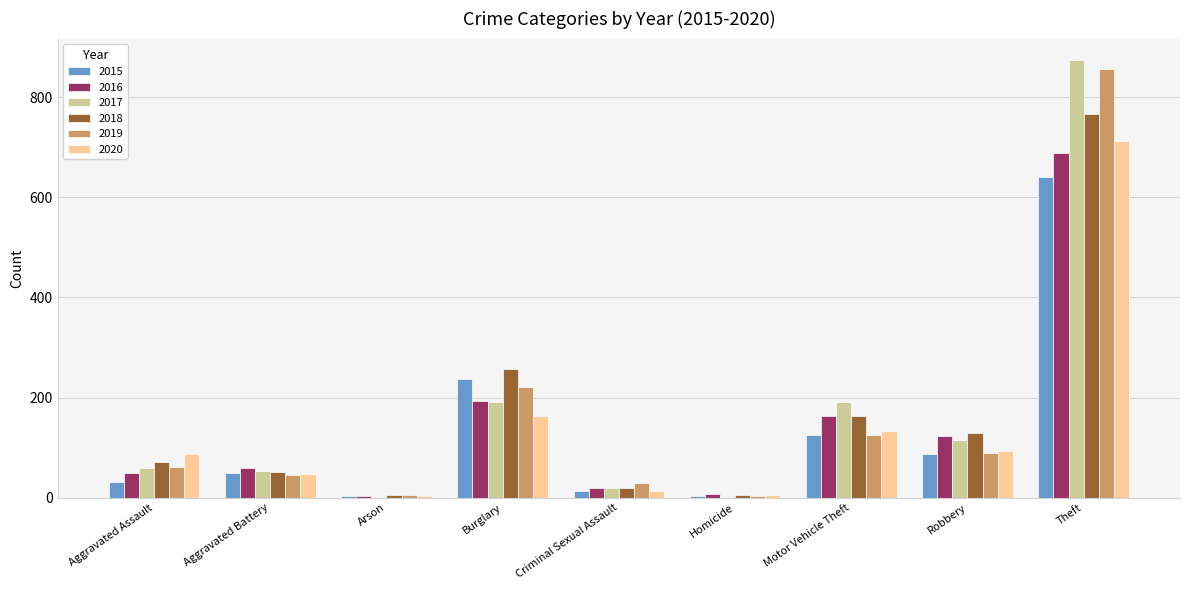

Which series changed the most between Aggravated Assault and Burglary?

2015